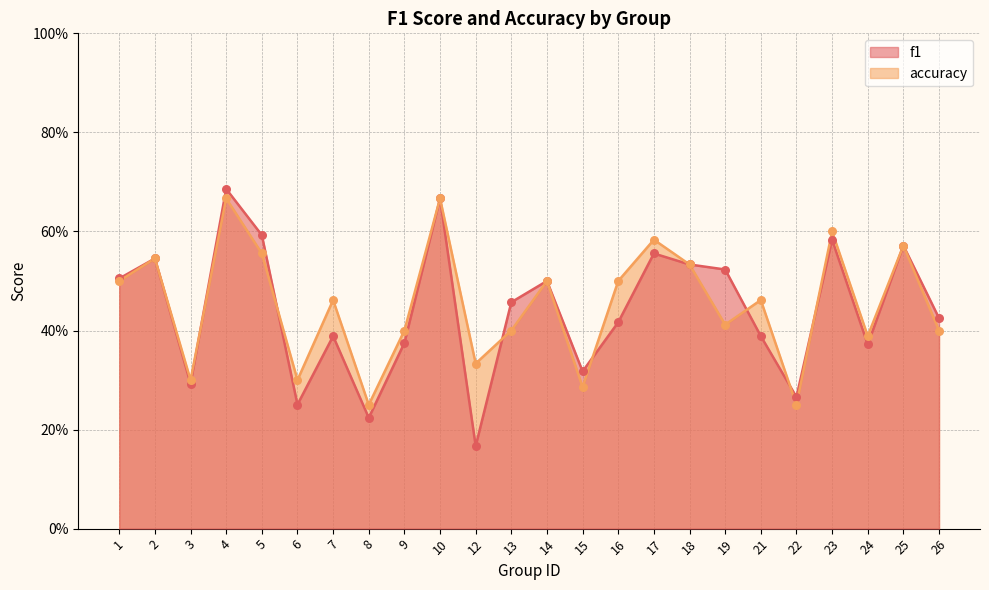

Which series has the largest total across all categories?

accuracy